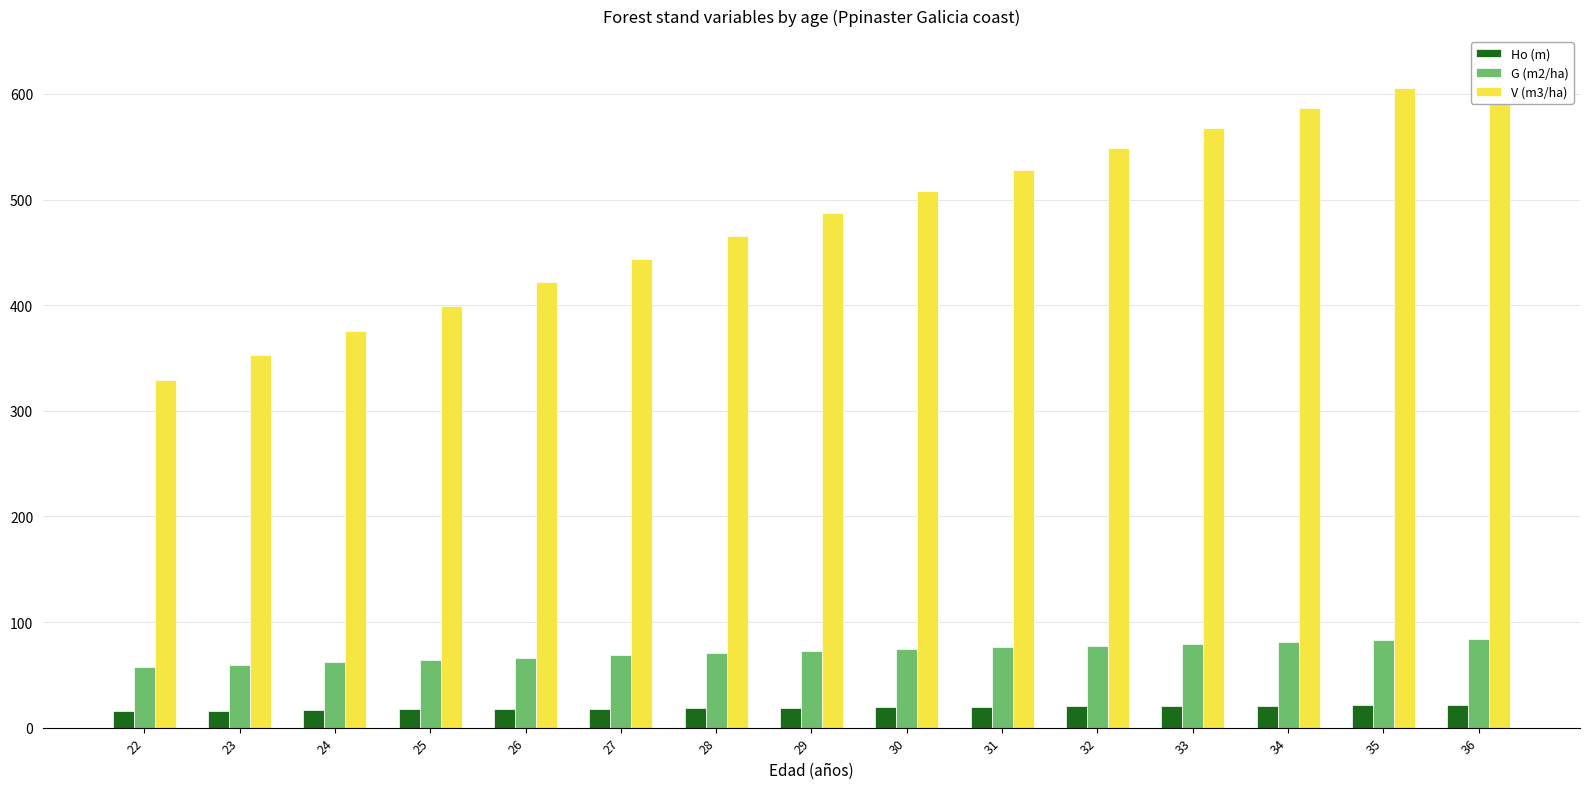

The V (m3/ha) series shows 375.4 at 36. True or false?

False